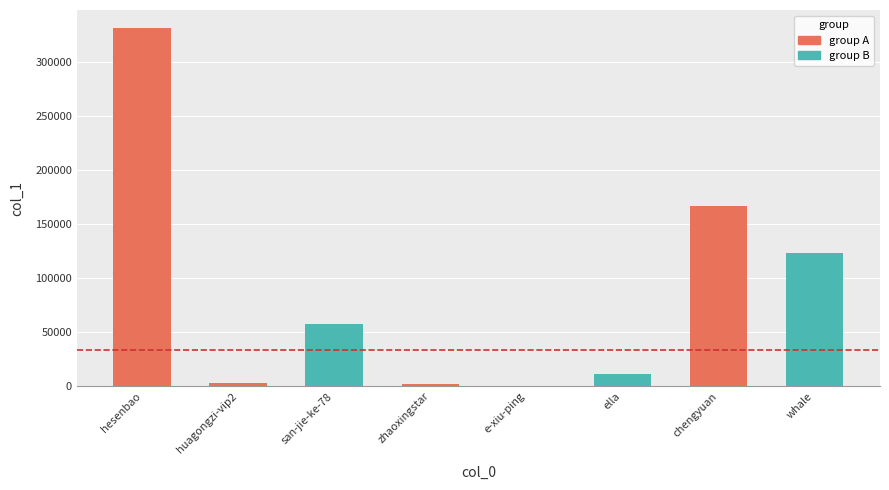

True or false: the data shows 183902 at hesenbao.

False